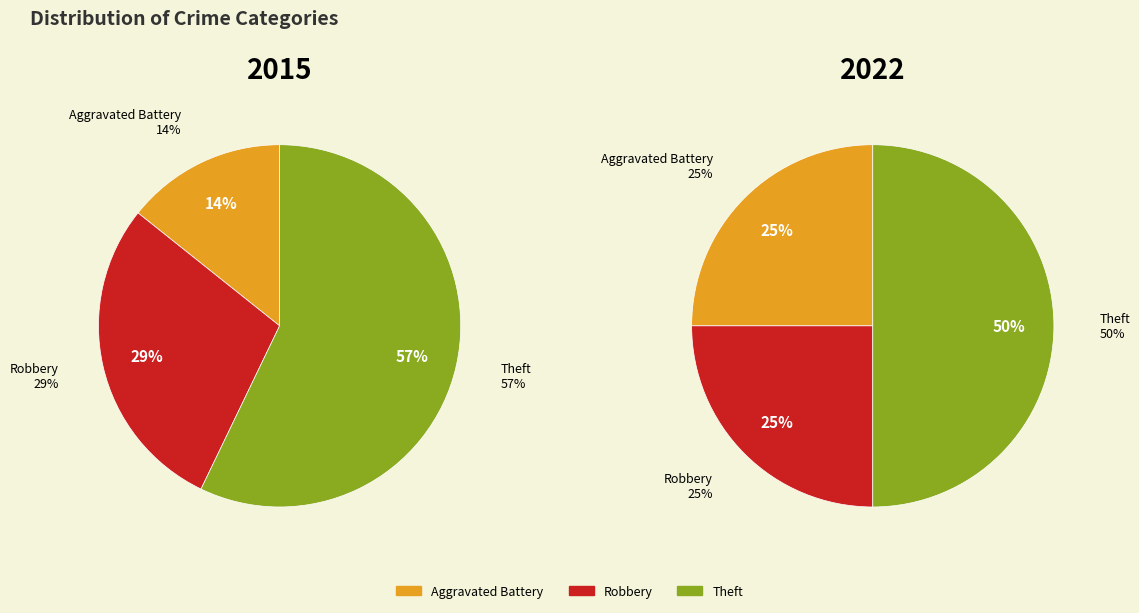

True or false: Theft accounts for 61% of the total.

False